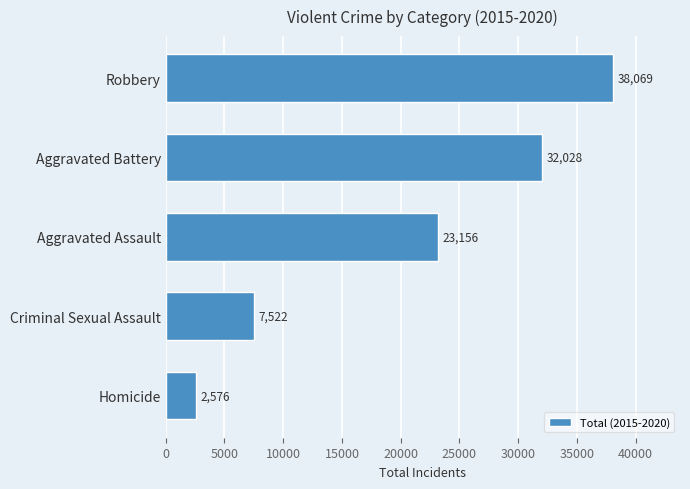

Which label corresponds to the smallest value in the chart?

Homicide